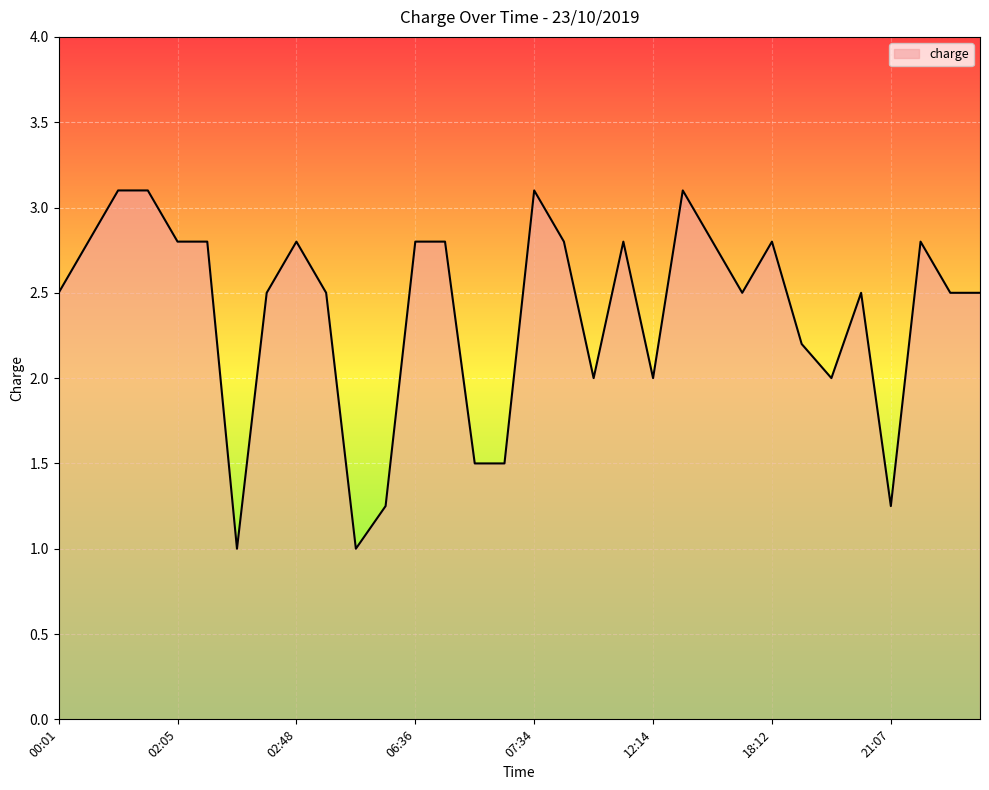

What is the difference between the maximum and minimum values?

2.1